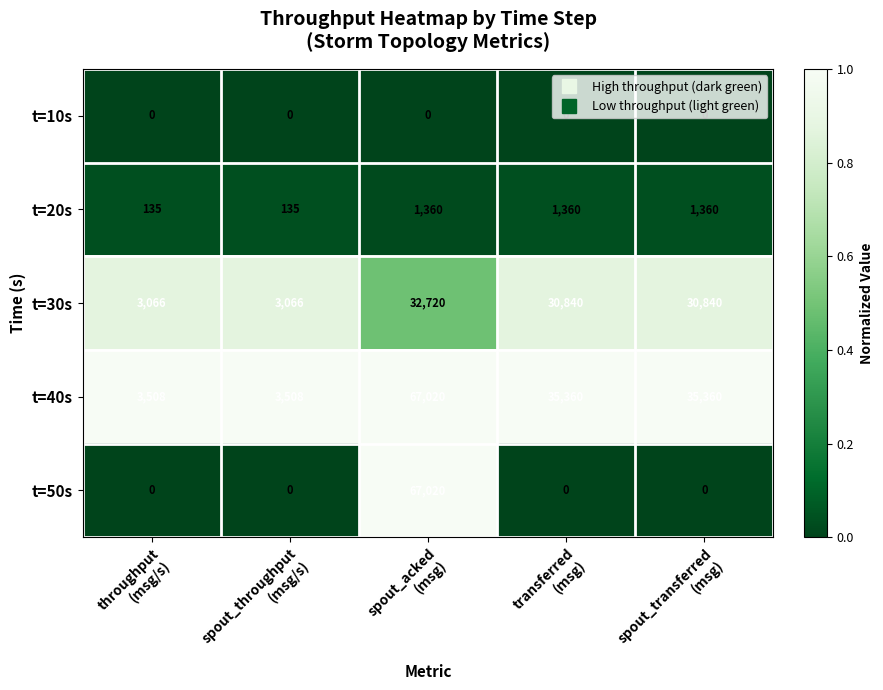

How many t=20s values are between 135 and 1360?

5